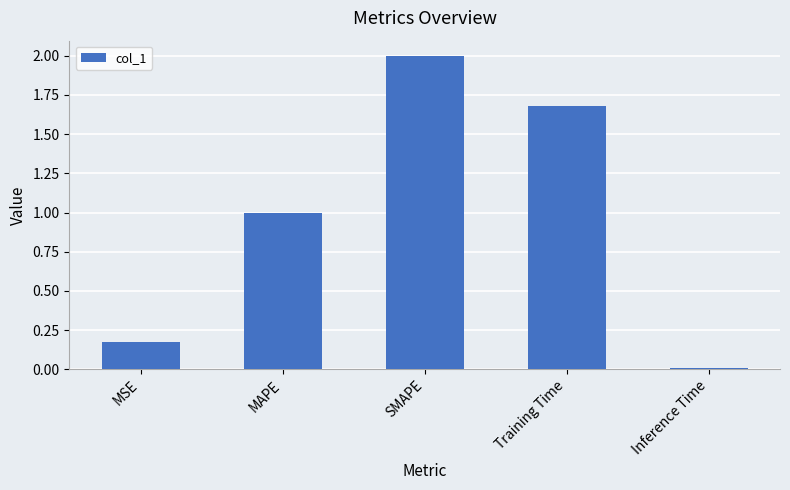

List the labels in order of value, largest first.

SMAPE, Training Time, MAPE, MSE, Inference Time